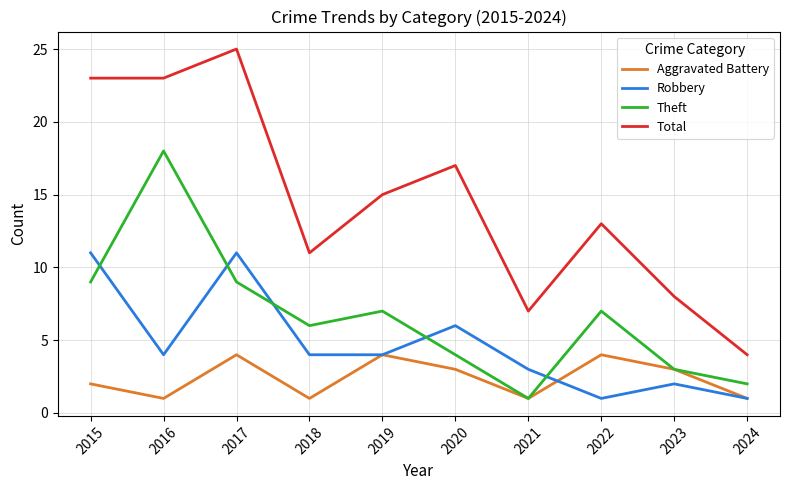

How many interior local peaks does the Aggravated Battery series have?

3